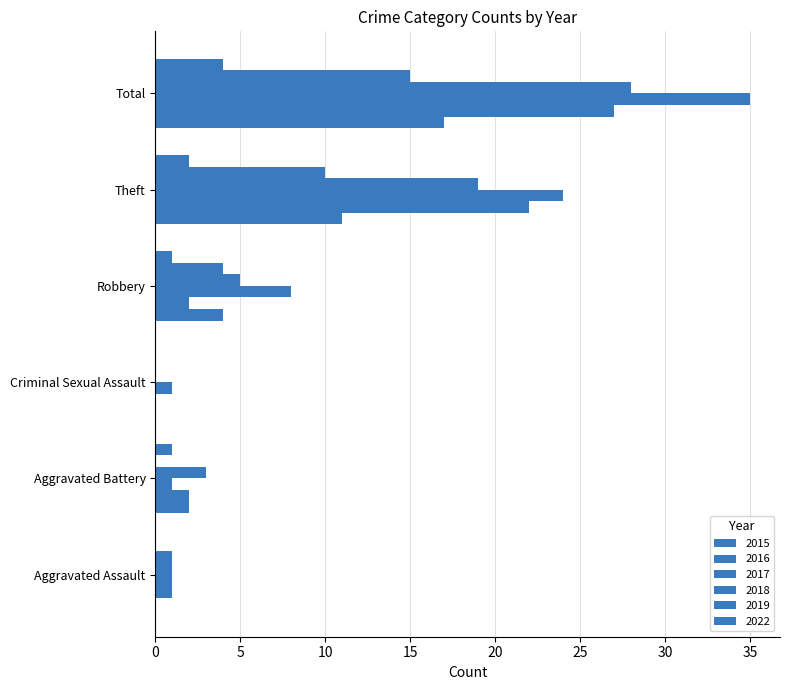

How many categories are shown in the chart?

6